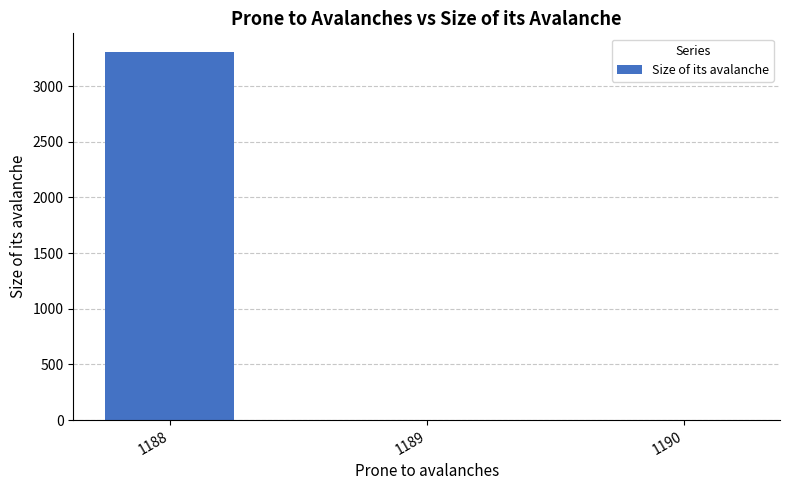

Which has a higher value, 1188 or 1189?

1188